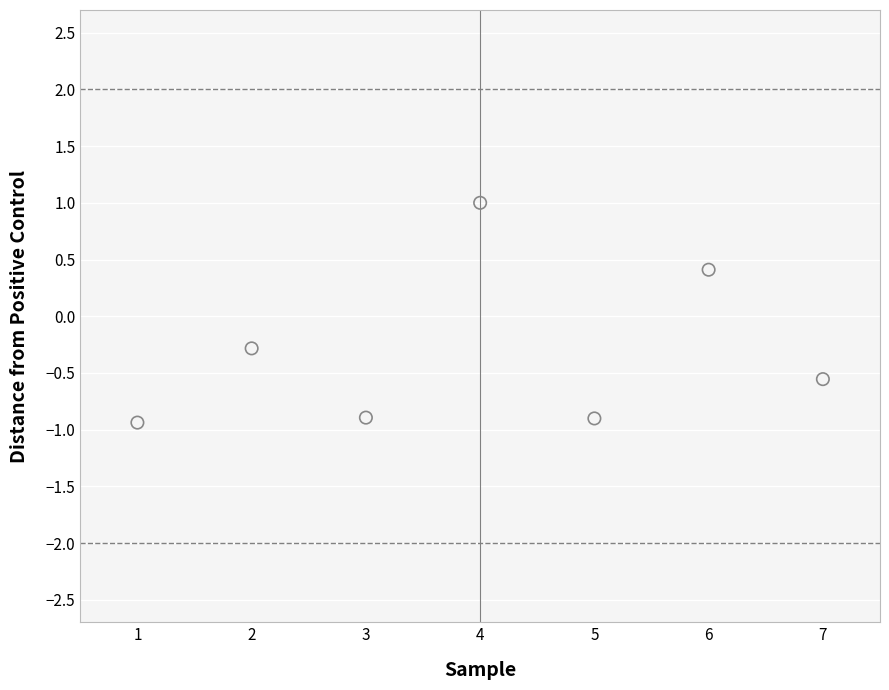

What is the average X value?

4.0